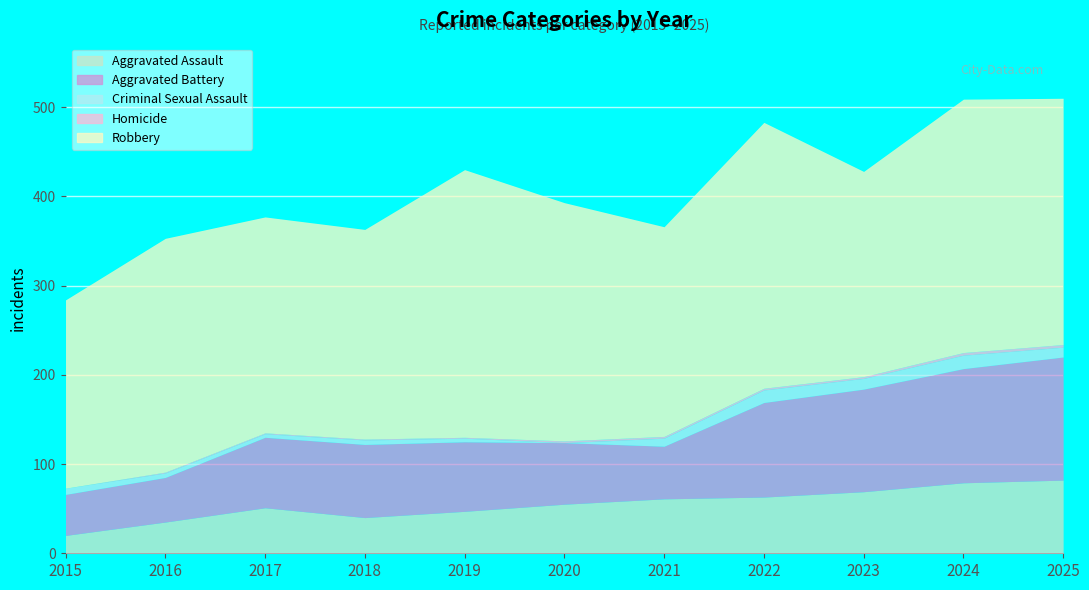

Reading right to left, transcribe all the data shown in this chart.

Aggravated Assault: 2025=82	2024=79	2023=69	2022=63	2021=61	2020=55	2019=47	2018=40	2017=51	2016=35	2015=20
Aggravated Battery: 2025=138	2024=128	2023=115	2022=106	2021=59	2020=69	2019=78	2018=82	2017=79	2016=50	2015=46
Criminal Sexual Assault: 2025=11	2024=15	2023=12	2022=14	2021=9	2020=0	2019=4	2018=5	2017=4	2016=5	2015=7
Homicide: 2025=3	2024=3	2023=2	2022=2	2021=2	2020=2	2019=1	2018=1	2017=1	2016=1	2015=0
Robbery: 2025=276	2024=284	2023=230	2022=298	2021=235	2020=267	2019=300	2018=235	2017=242	2016=262	2015=211